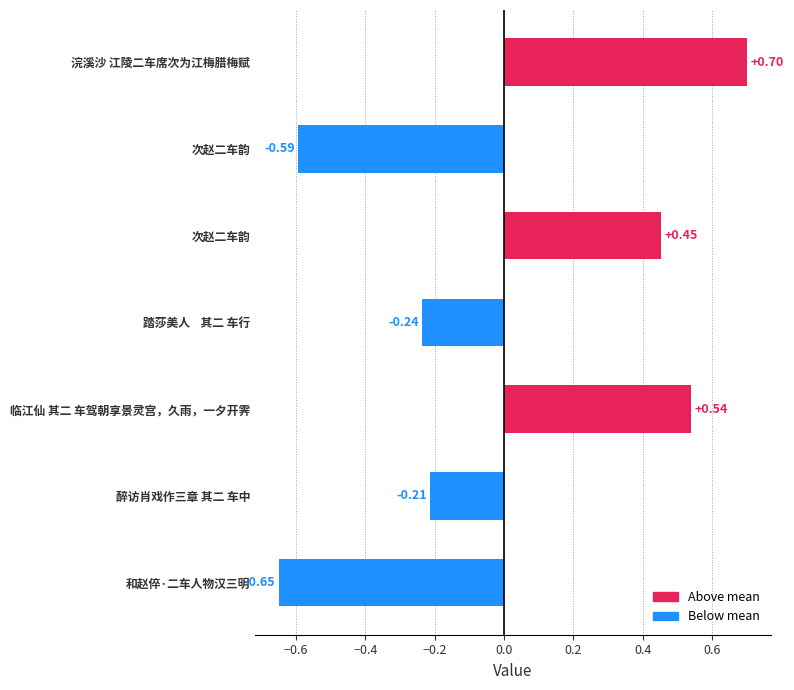

Are the bars horizontal?

Yes